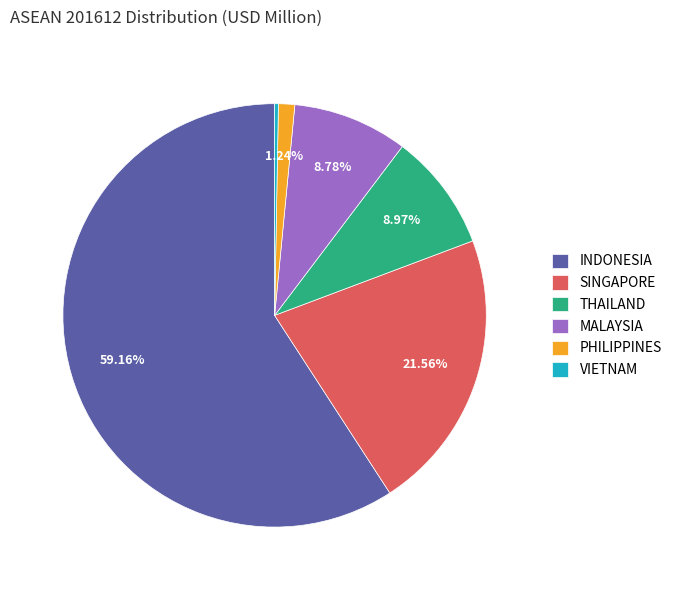

Is it true that SINGAPORE is 22% of the pie?

True